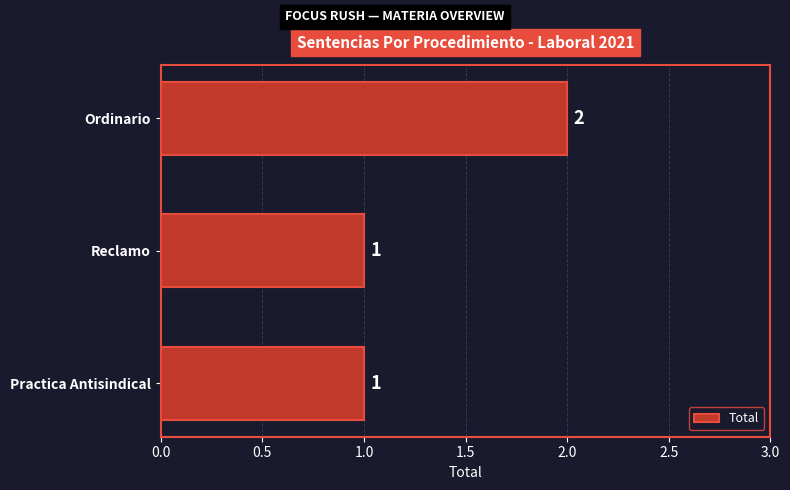

Which has a higher value, Ordinario or Reclamo?

Ordinario